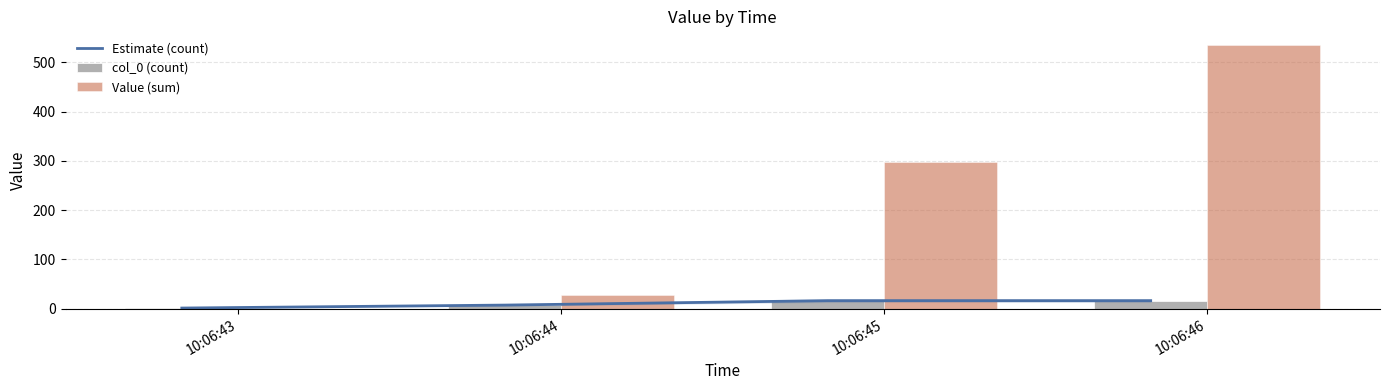

What are all the series names shown in the legend?

Estimate (count), col_0 (count), Value (sum)